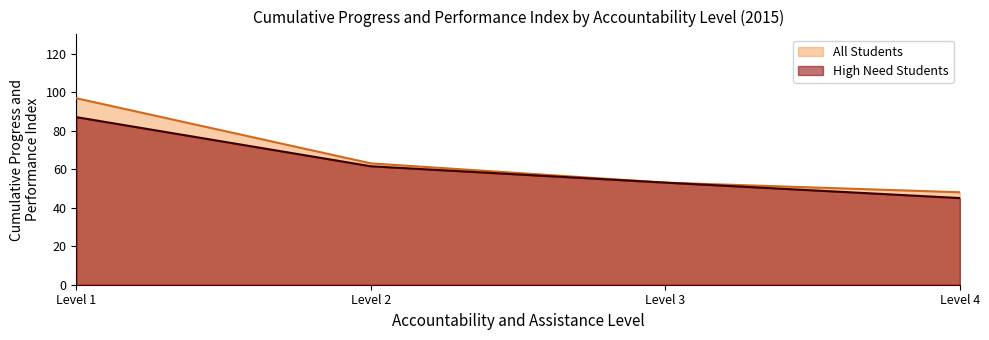

What is the minimum value for High Need Students?

45.0